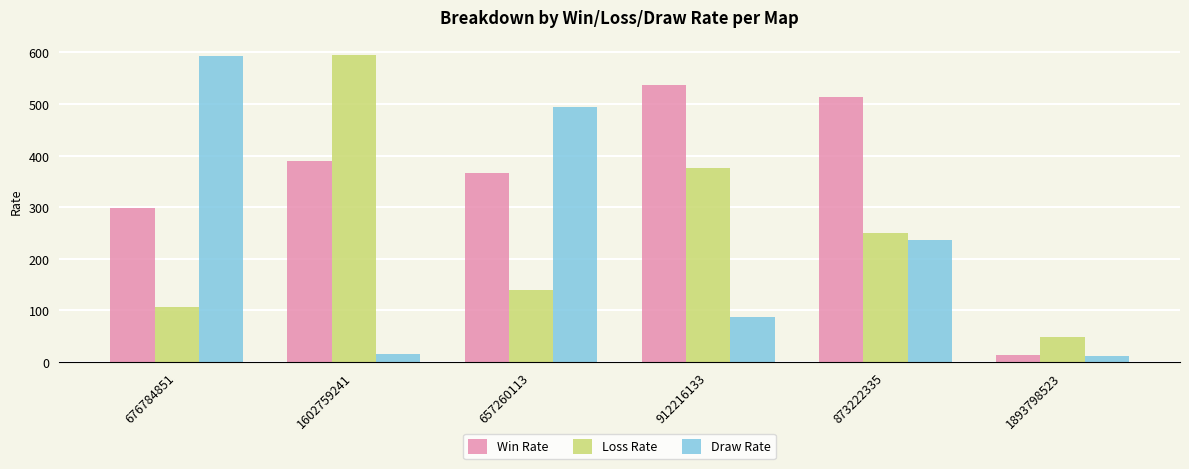

Rank the series at 1602759241 from lowest to highest value.

Draw Rate, Win Rate, Loss Rate